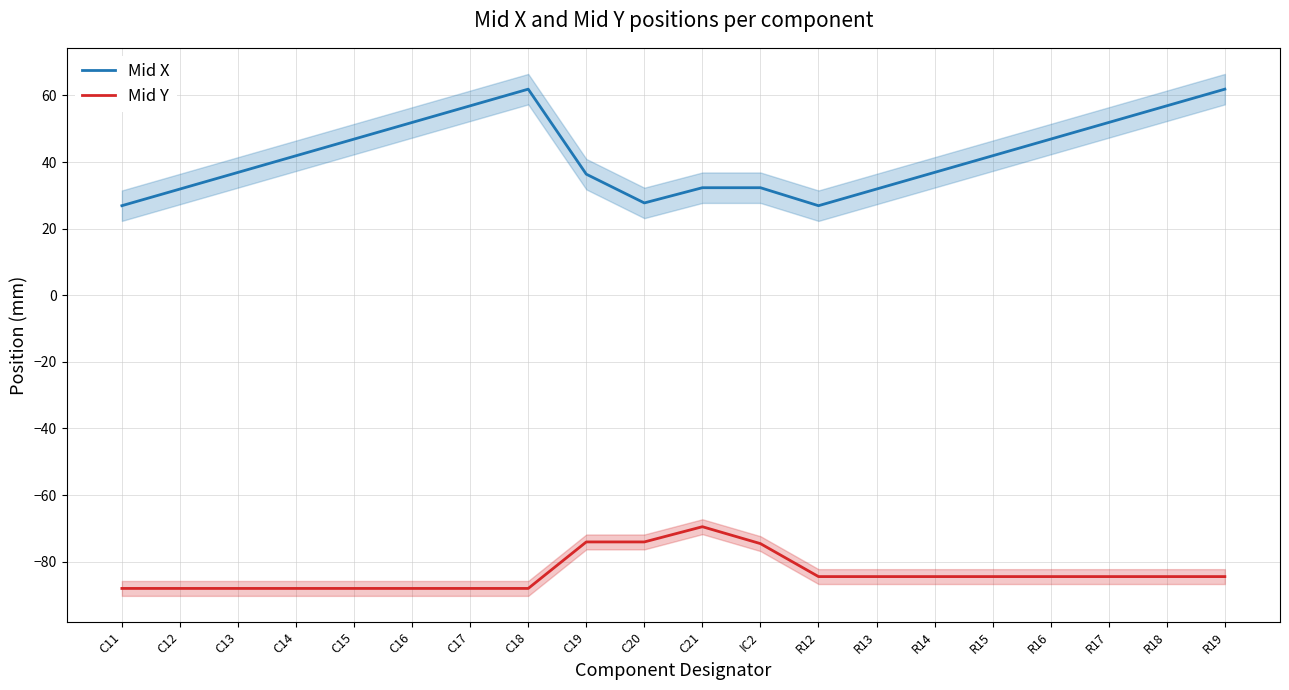

Which category has the highest value in the Mid X series?

C18